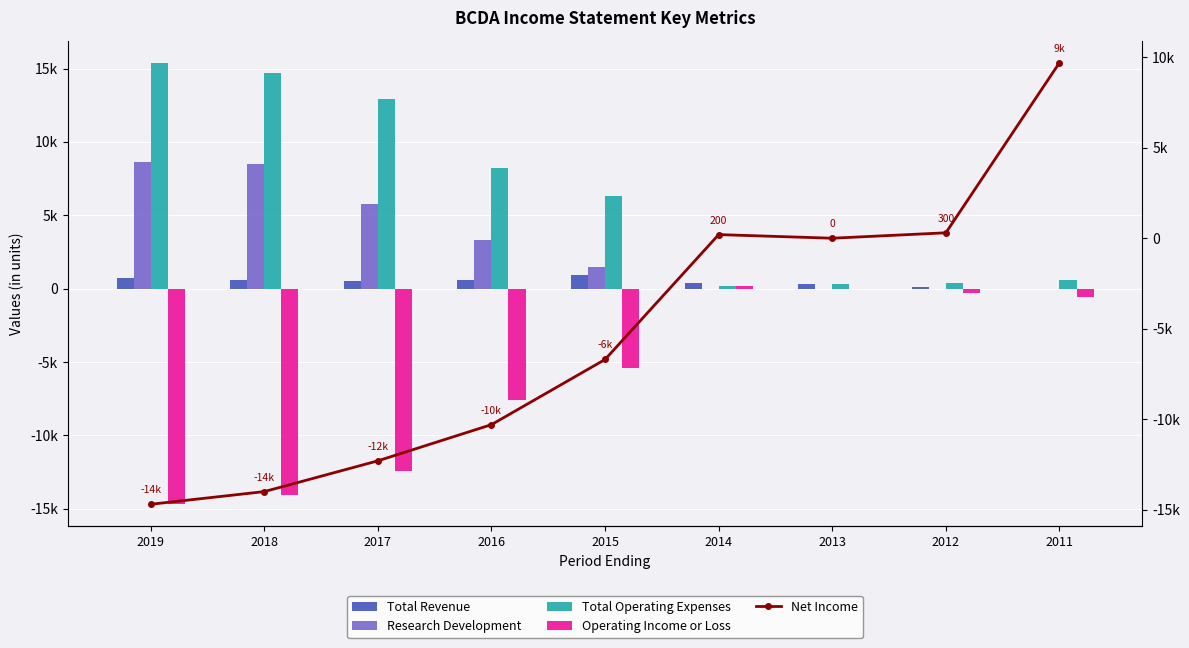

Which has a higher value, 2014 or 2011?

2014